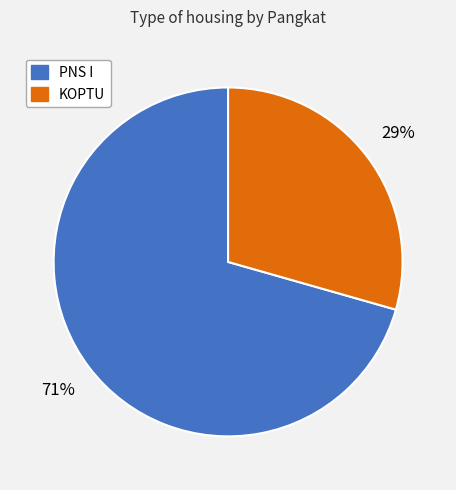

How many slices are in this pie chart?

2